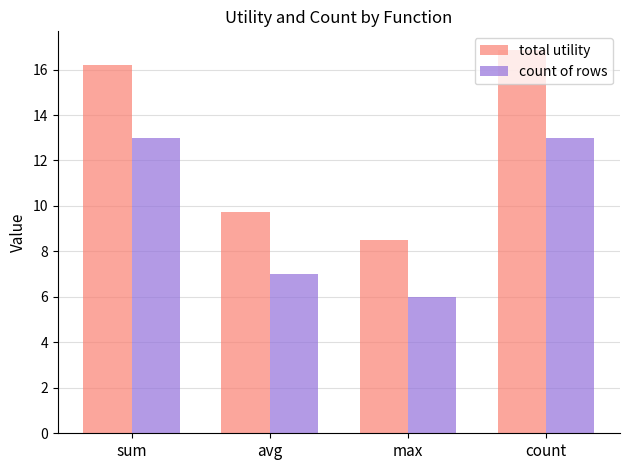

Reading right to left, transcribe all the data shown in this chart.

total utility: count=16.8	max=8.5	avg=9.7	sum=16.2
count of rows: count=13.0	max=6.0	avg=7.0	sum=13.0